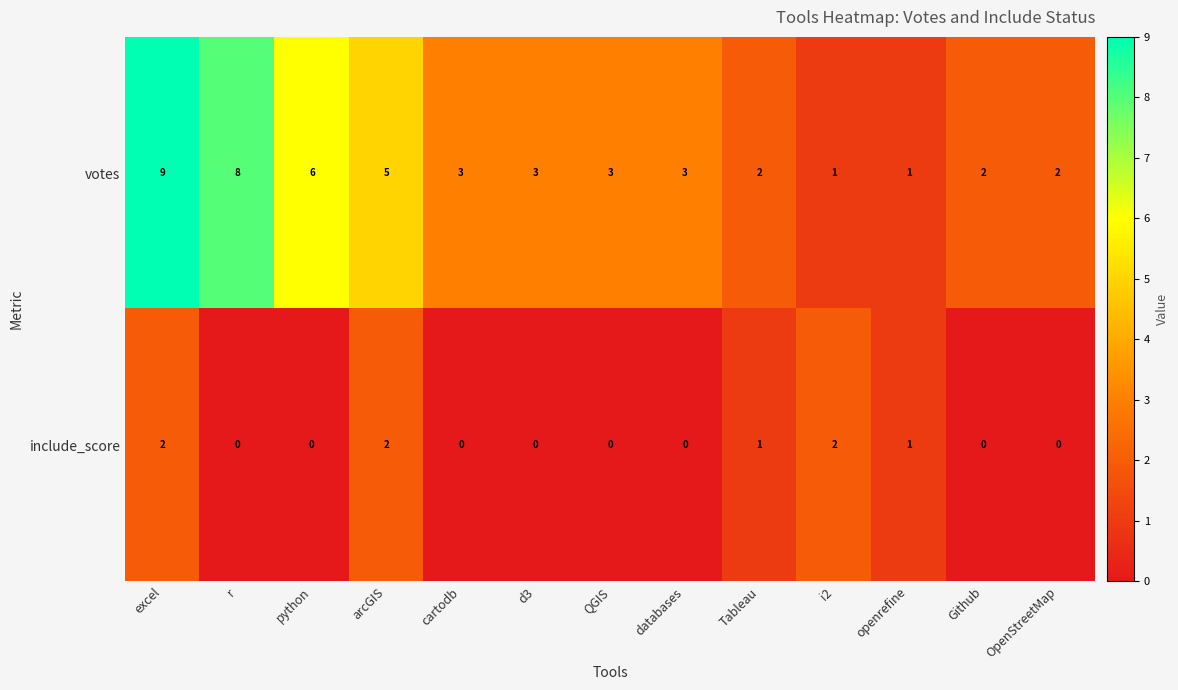

True or false: votes has a value of 8 at r.

True